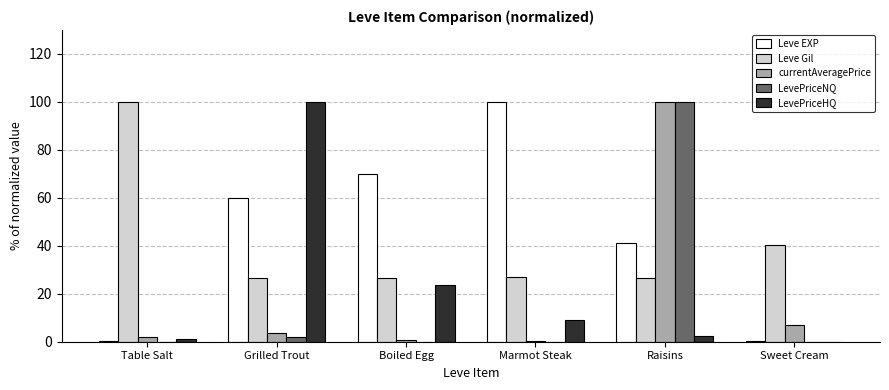

How many groups of bars are there?

6